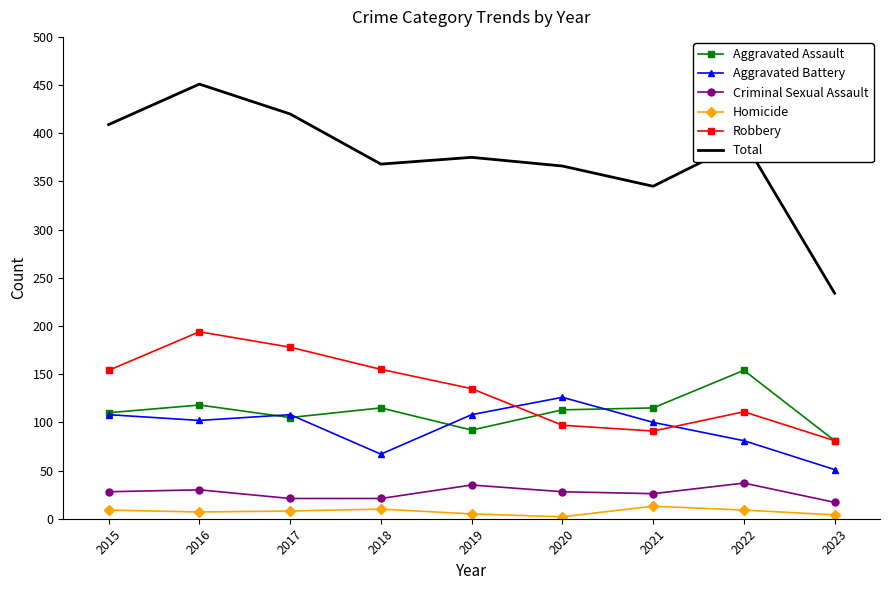

Rank the series by their maximum value, from highest to lowest.

Total, Robbery, Aggravated Assault, Aggravated Battery, Criminal Sexual Assault, Homicide